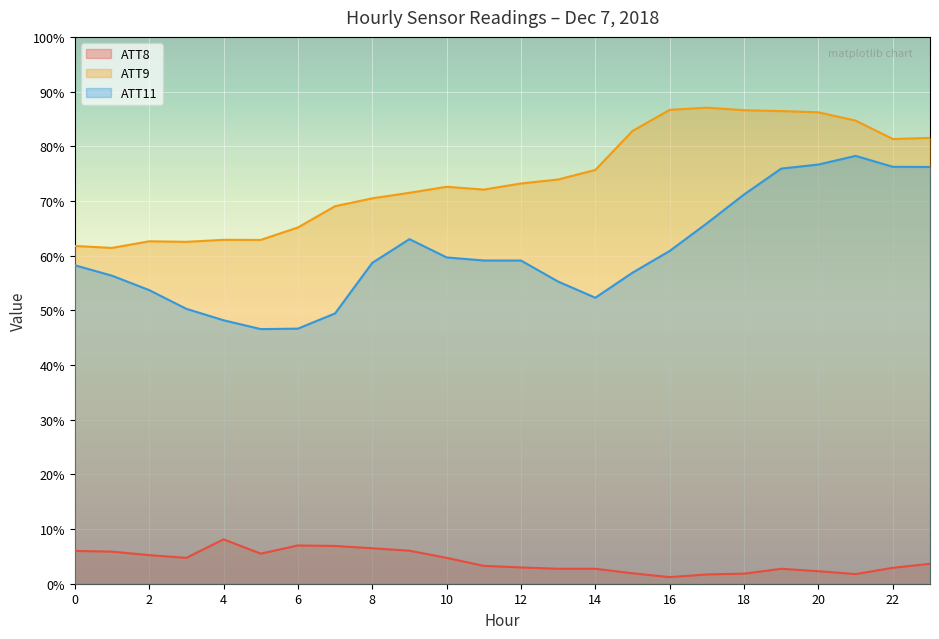

What is the spread (max minus min) of values at 5?

57.4